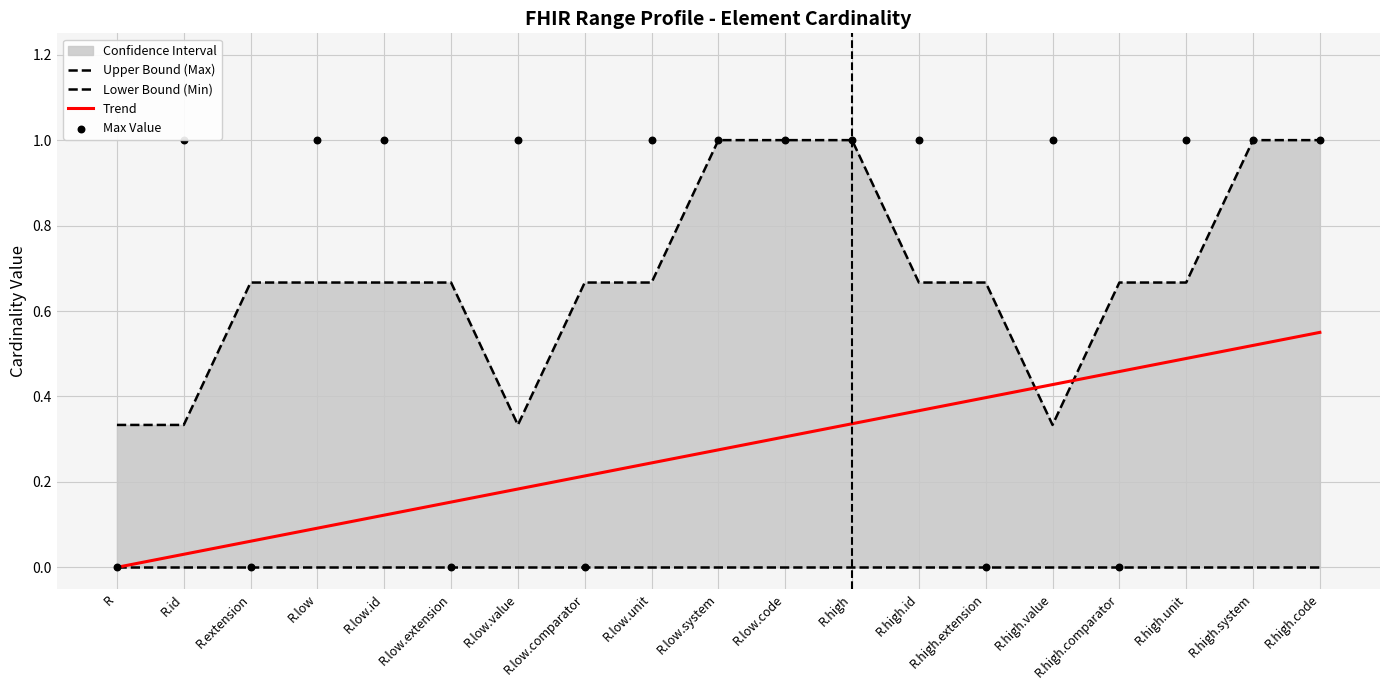

Which series reaches the maximum Y coordinate?

Upper Bound (Max)